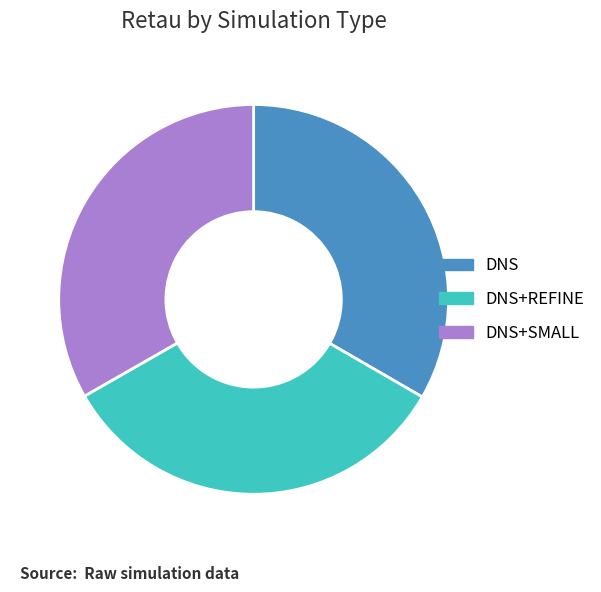

The DNS+SMALL slice represents 33% of the pie. True or false?

True